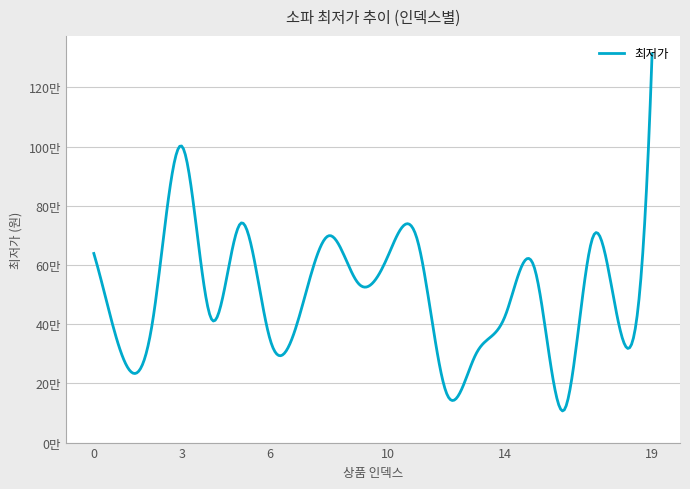

Is this an area chart (filled region under the line)?

No